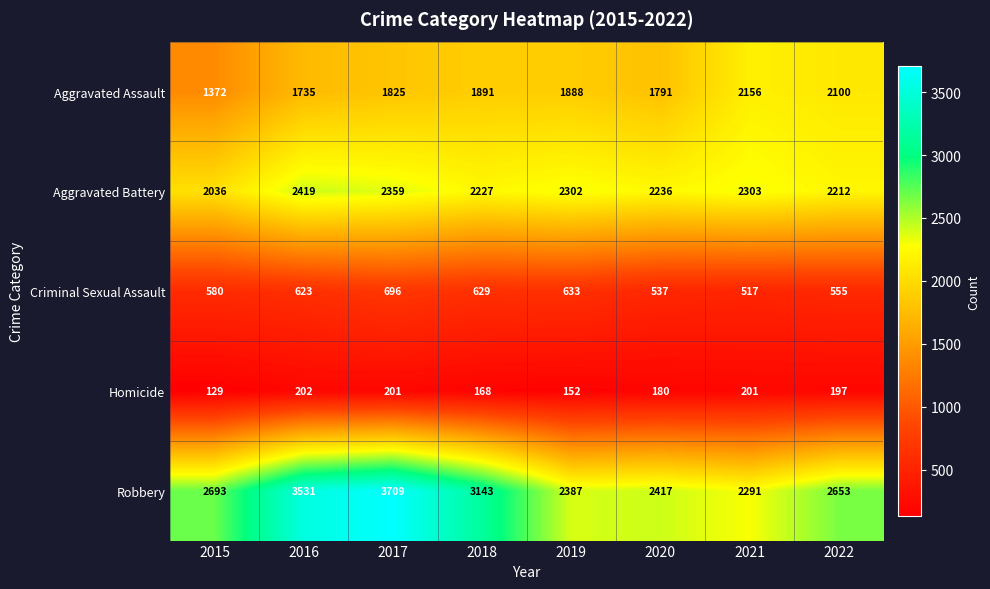

Where does the Homicide series first go above 197?

2016